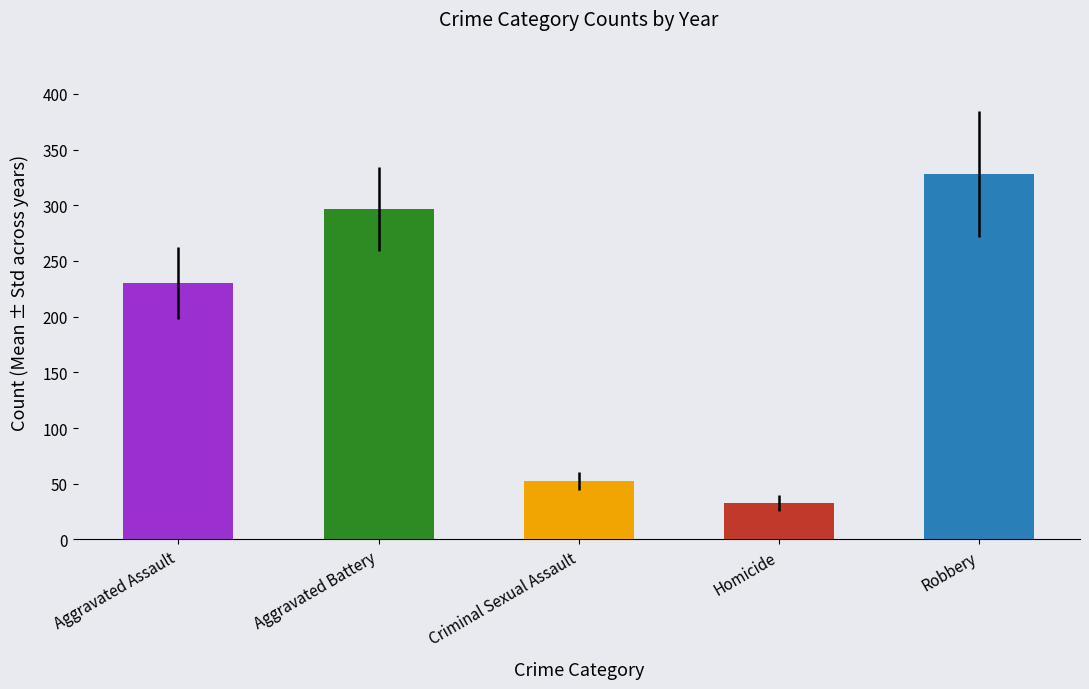

Where is the data nearest to the value 180?

Aggravated Assault